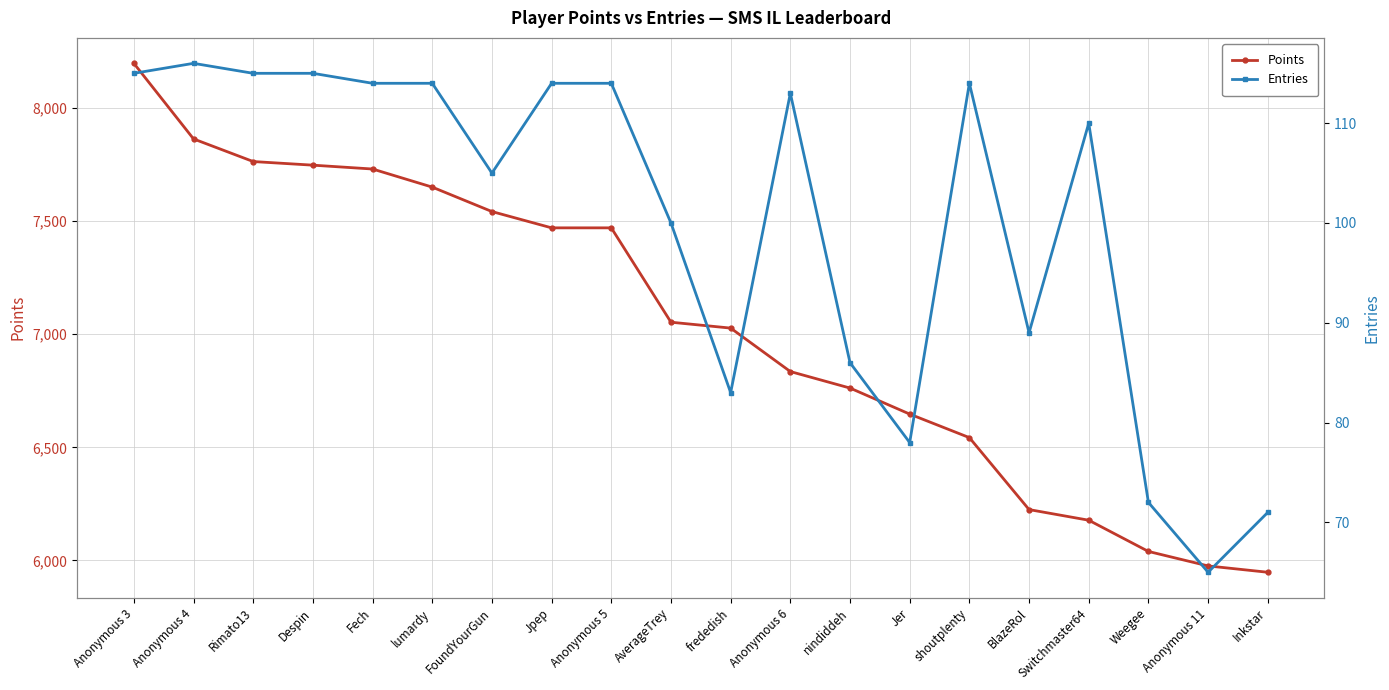

True or false: Entries and Points cross at least once.

False